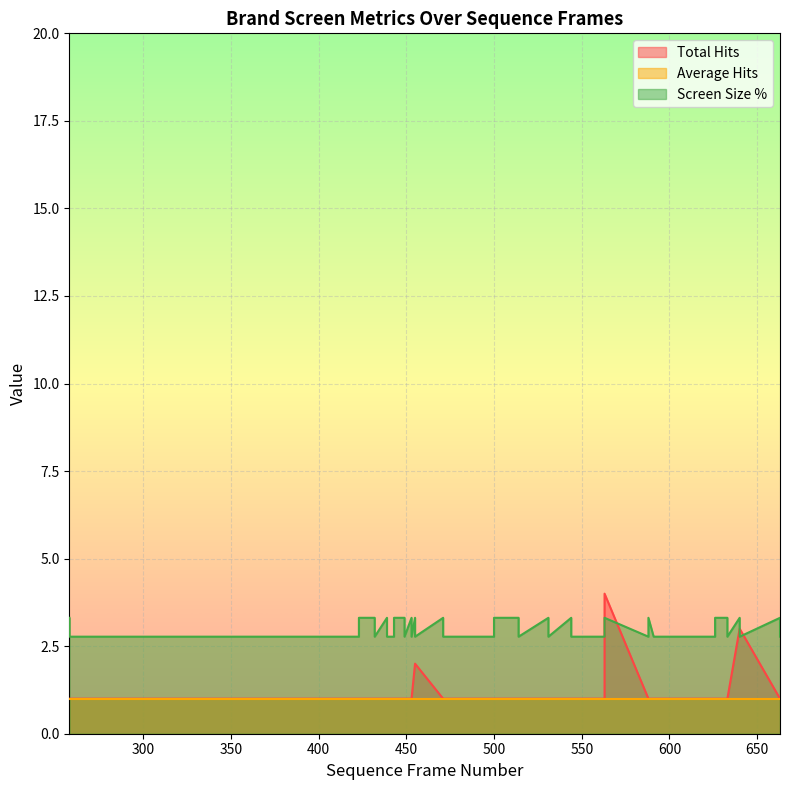

What is the value of the Screen Size % point at the 35th from the left?

3.3